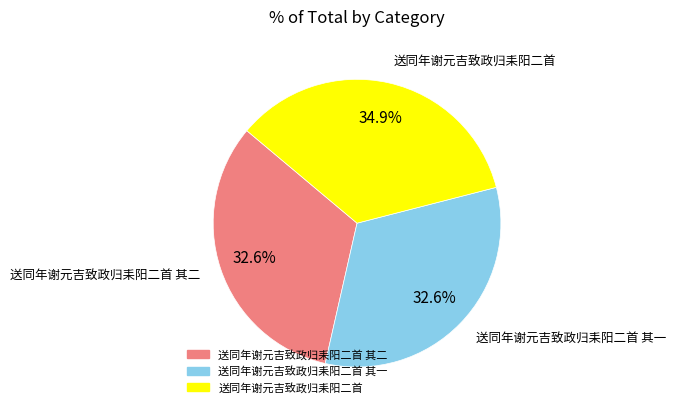

Does any single category account for the majority?

No